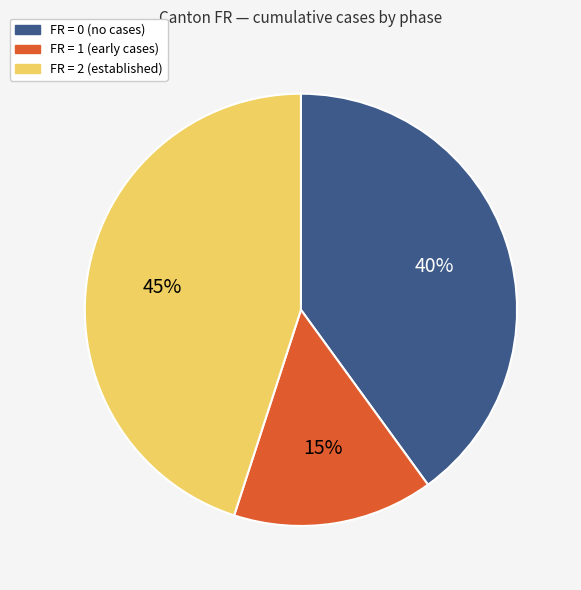

To the nearest percent, what is the average slice percentage?

33%